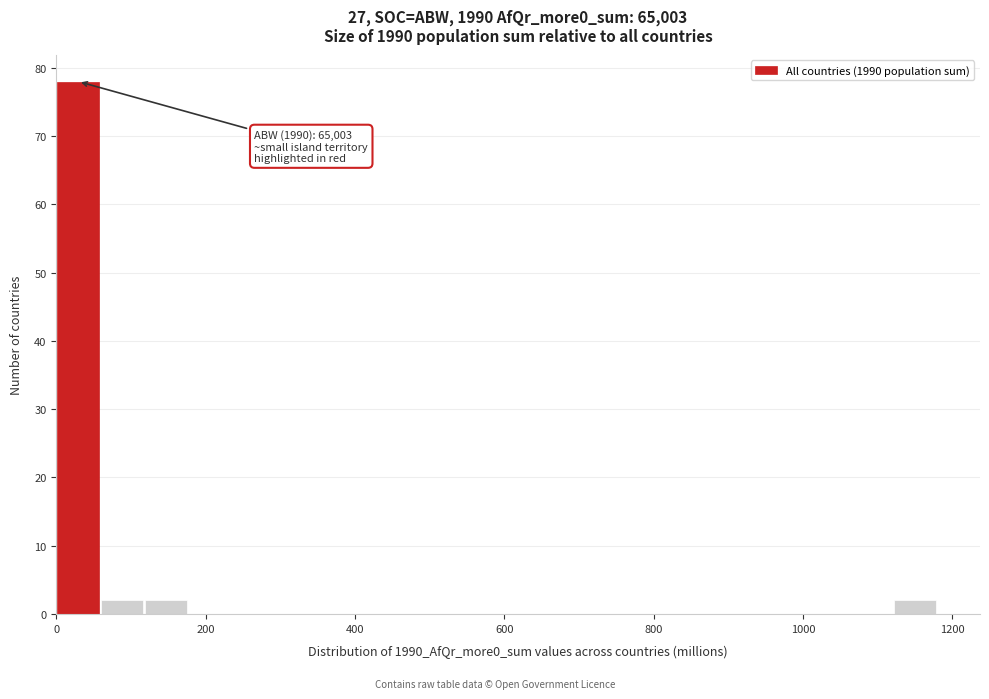

Around what value on the x-axis is the tallest bar? Give the approximate position of its centre, as read against the axis.

20